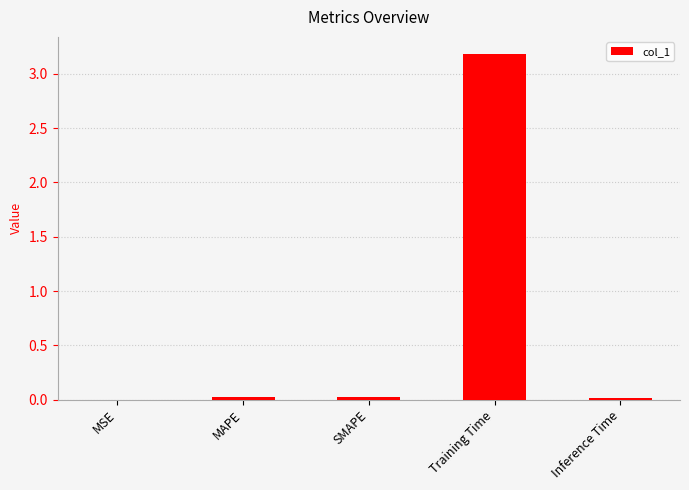

What is the maximum value shown in the chart?

3.2